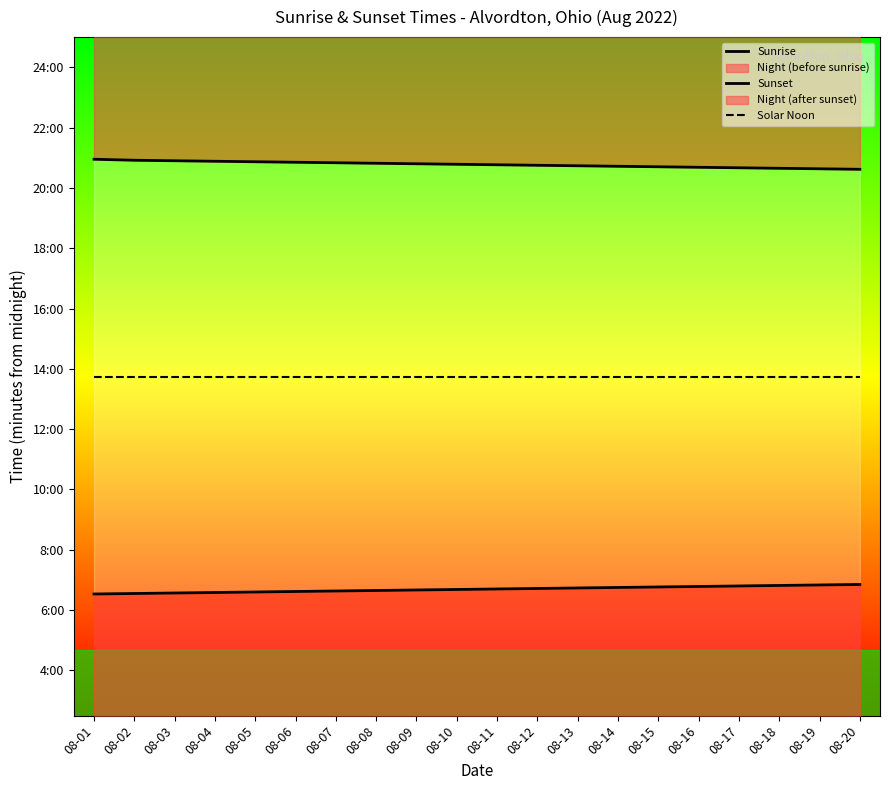

What is the minimum value shown in the chart?

392